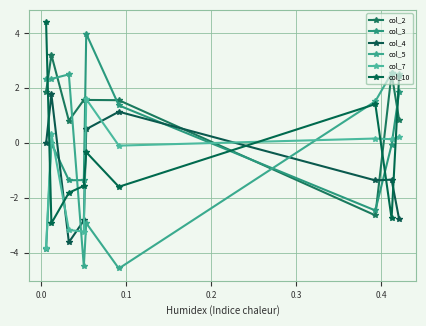

What is the average value of the col_2 series?

1.2